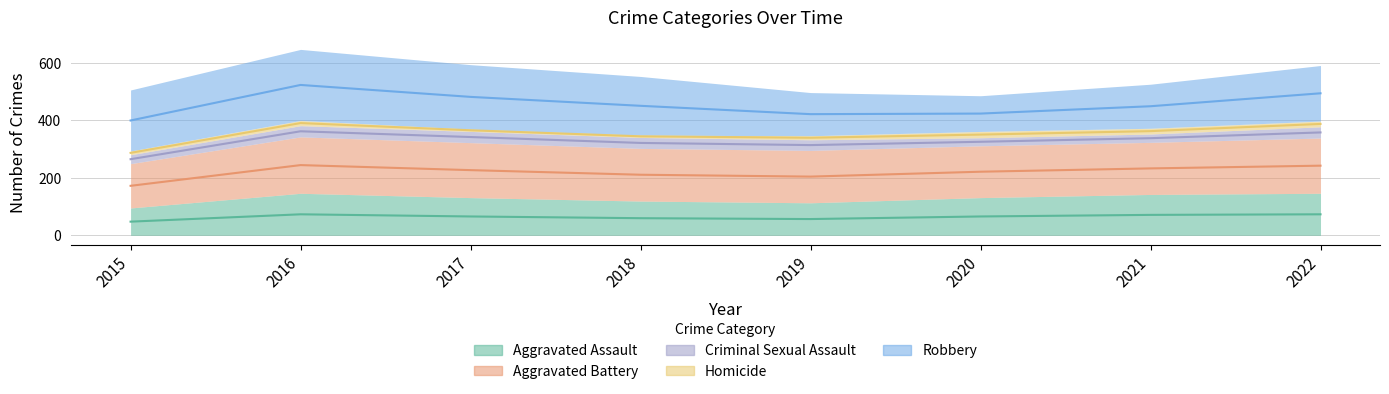

In Aggravated Assault, how many points are lower than both neighbors (excluding endpoints)?

1